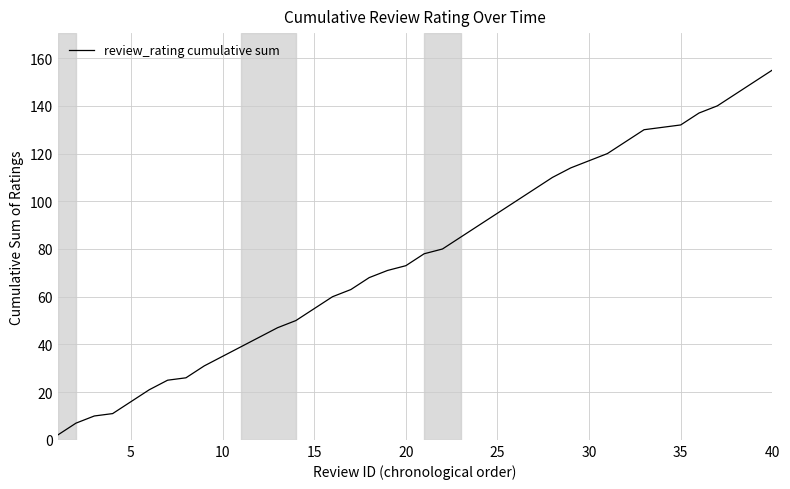

What is the maximum value shown in the chart?

155